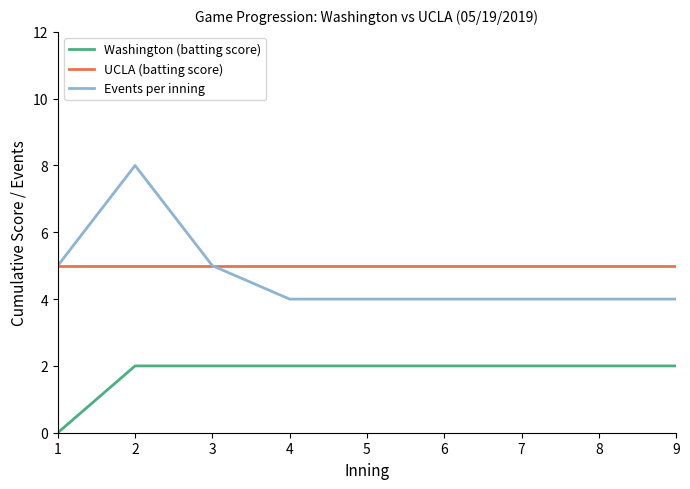

What is the highest value of the Events per inning series?

8